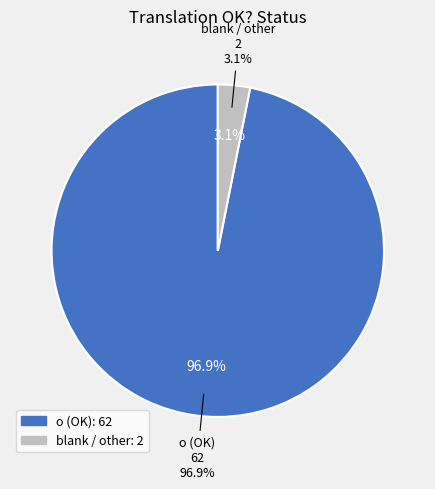

To the nearest percent, what is the average slice percentage?

50%